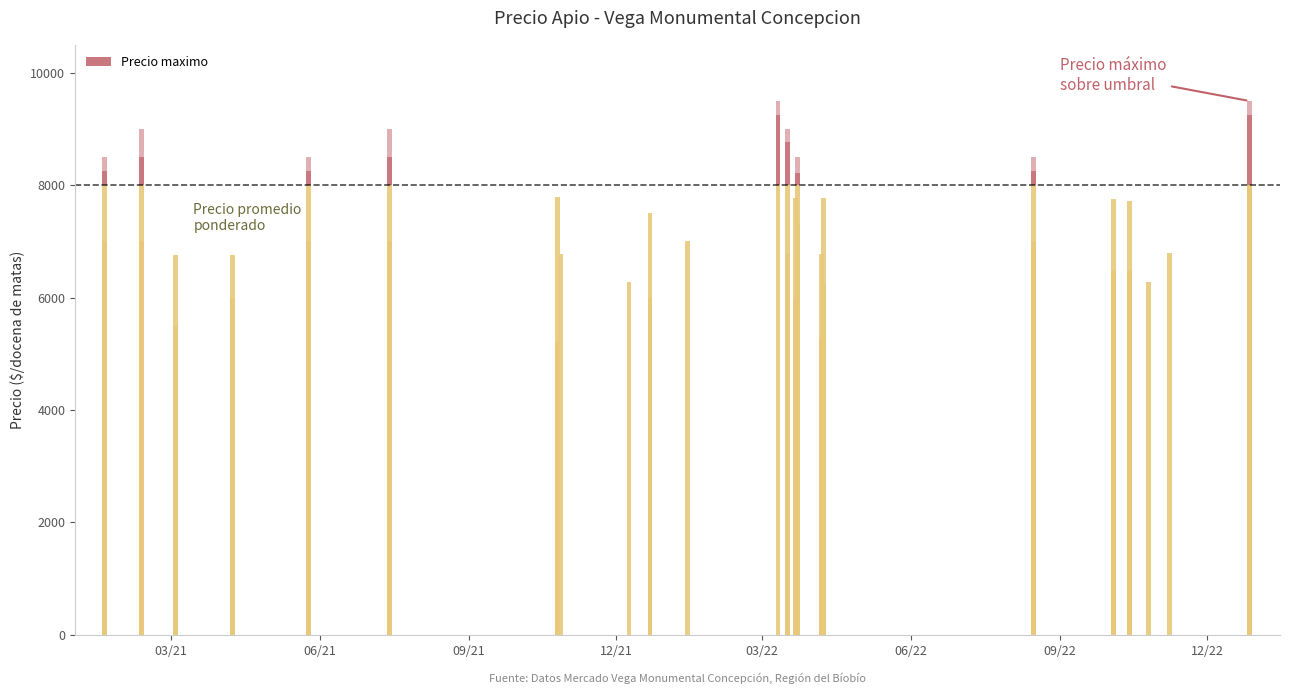

What is the label of the 37th bar from the right?

2022-12-27